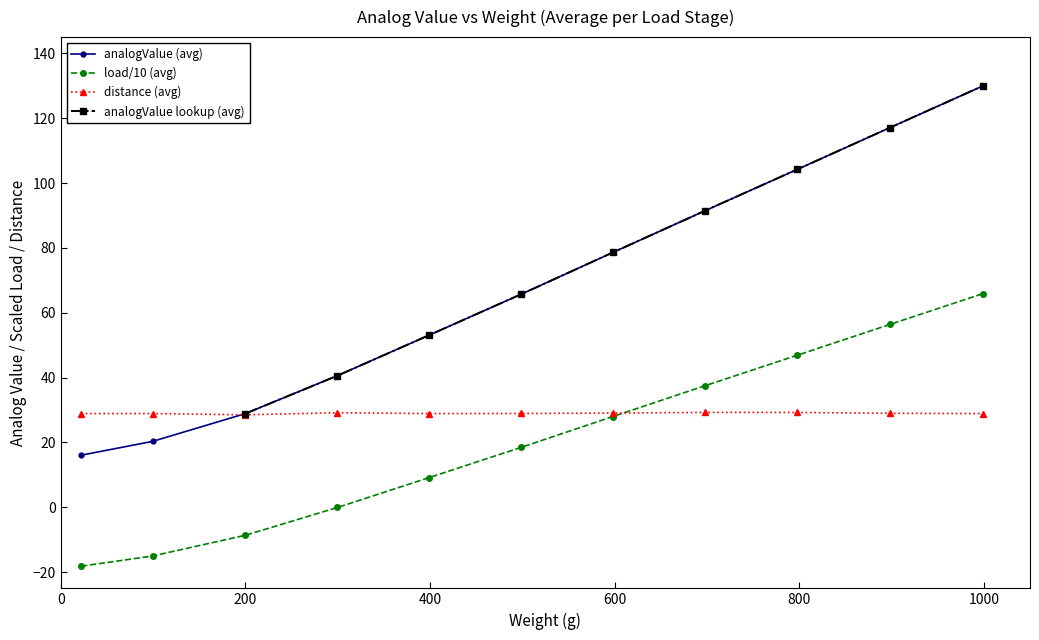

What is the value of the distance (avg) point at the 5th from the left?

28.9